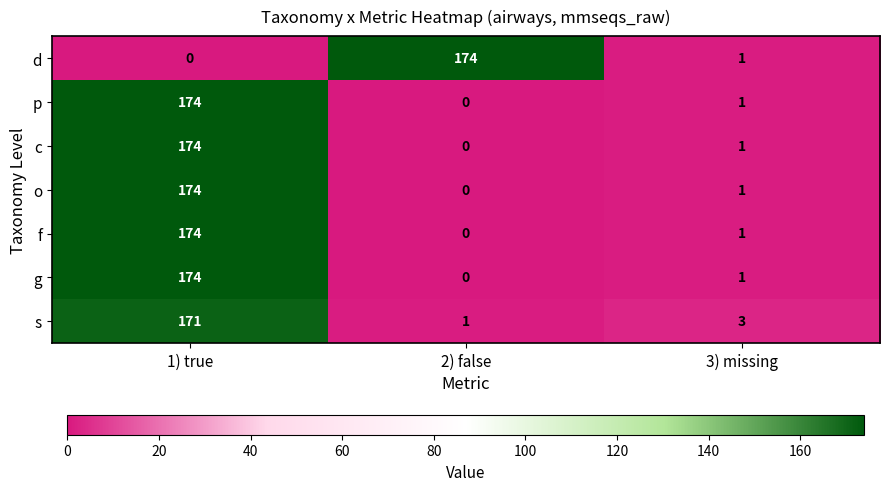

What is the highest value of the s series?

171